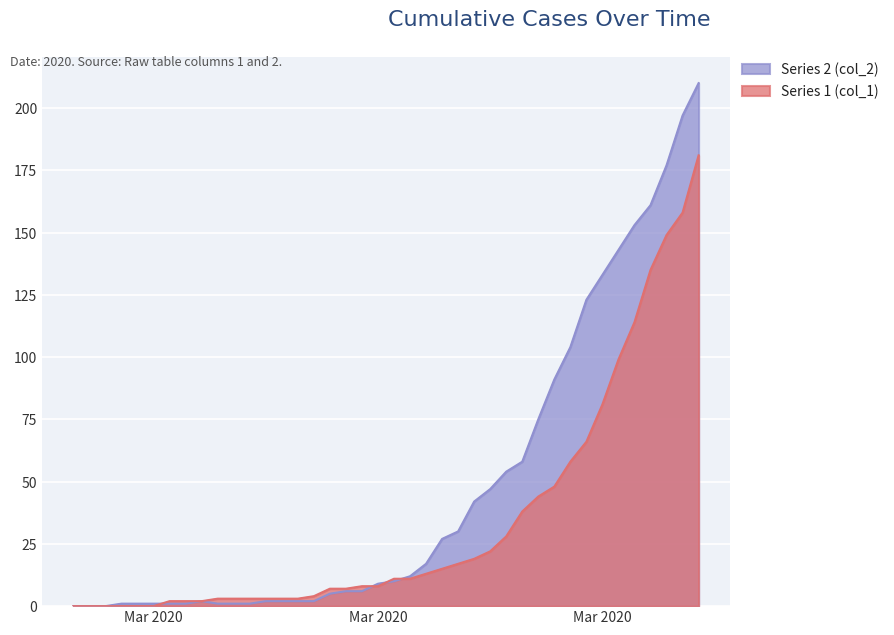

Reading left to right, list all the values displayed in this chart.

Series 1 (col_1): 0	0	0	0	0	0	2	2	2	3	3	3	3	3	3	4	7	7	8	8	11	11	13	15	17	19	22	28	38	44	48	58	66	81	99	114	135	149	158	181
Series 2 (col_2): 0	0	0	1	1	1	1	1	2	1	1	1	2	2	2	2	5	6	6	9	10	12	17	27	30	42	47	54	58	75	91	104	123	133	143	153	161	177	197	210